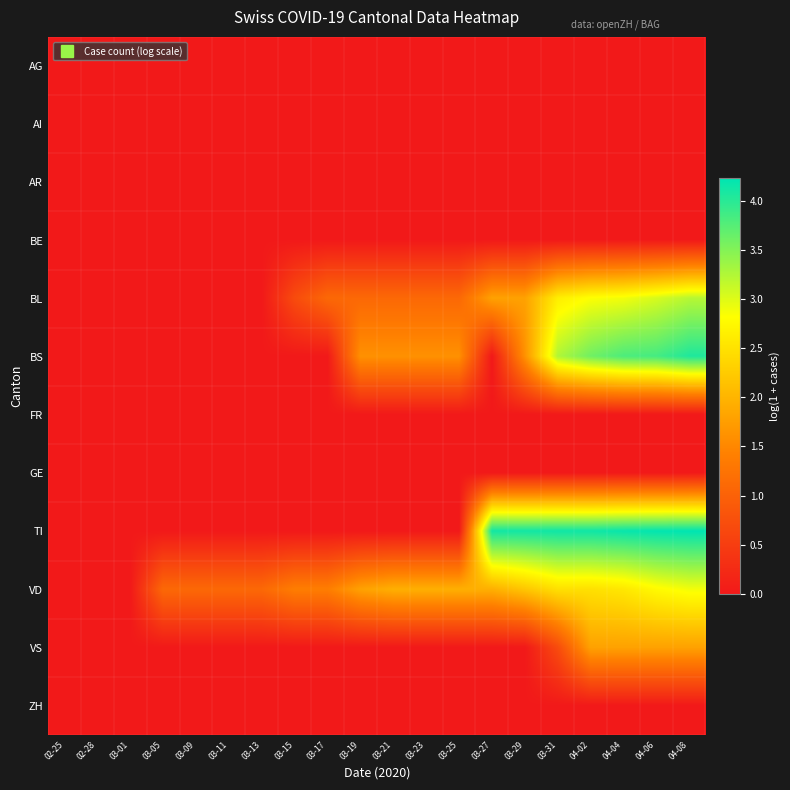

Which has a higher value, 04-04 or 04-06?

04-04